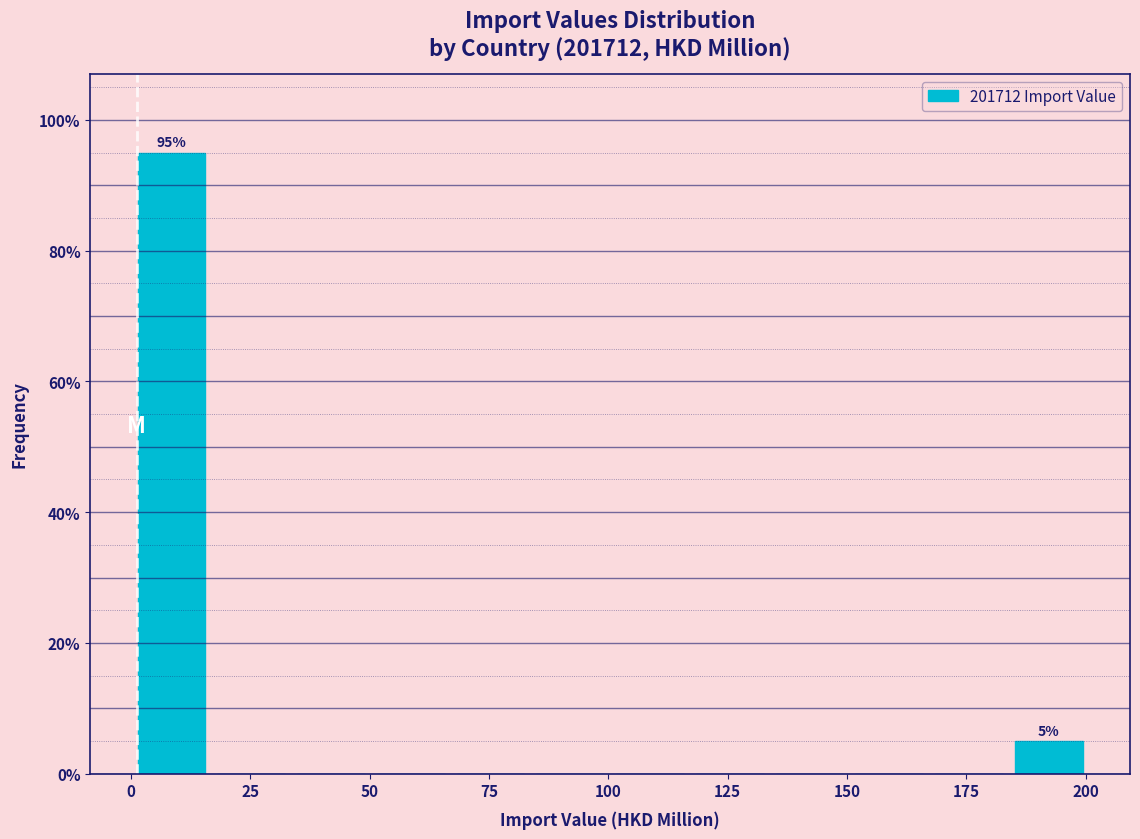

Read against the x-axis, roughly where is the centre of the tallest bar?

10